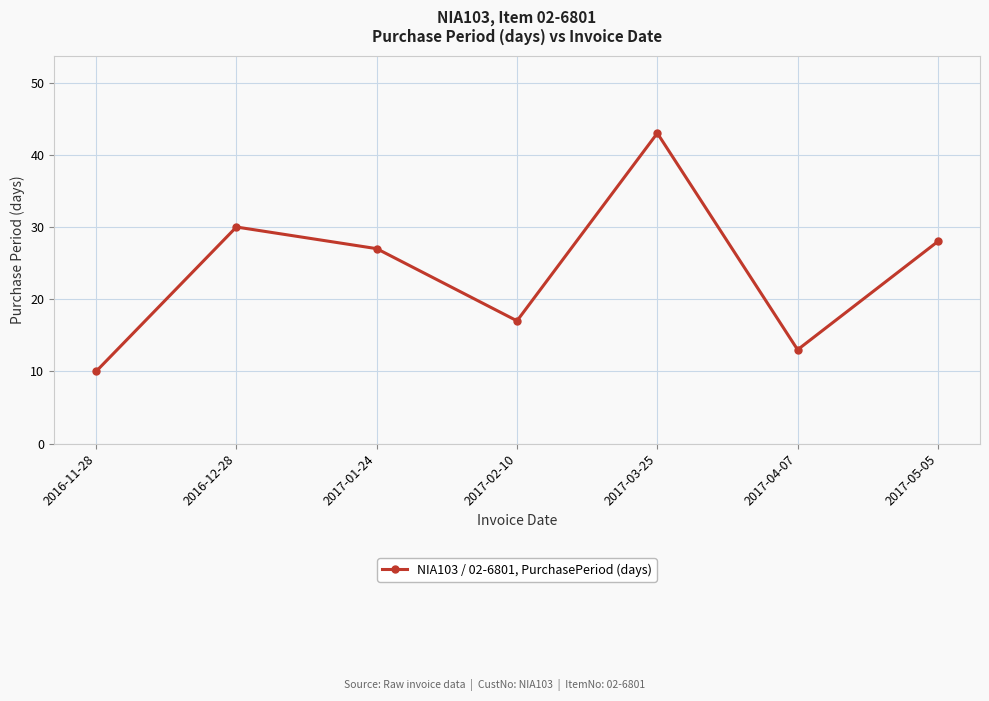

Does the chart have visible grid lines?

Yes